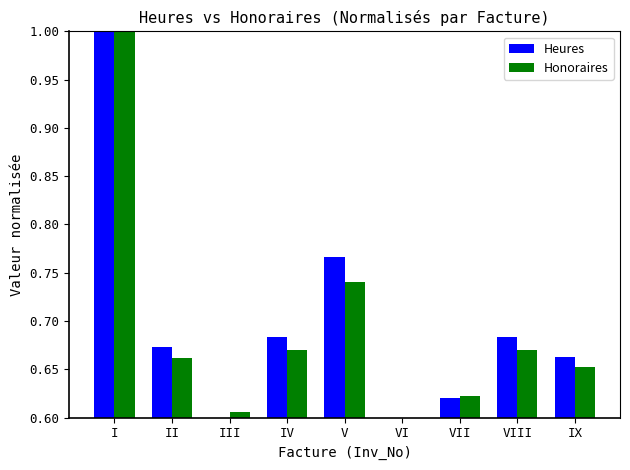

Are the bars horizontal?

No